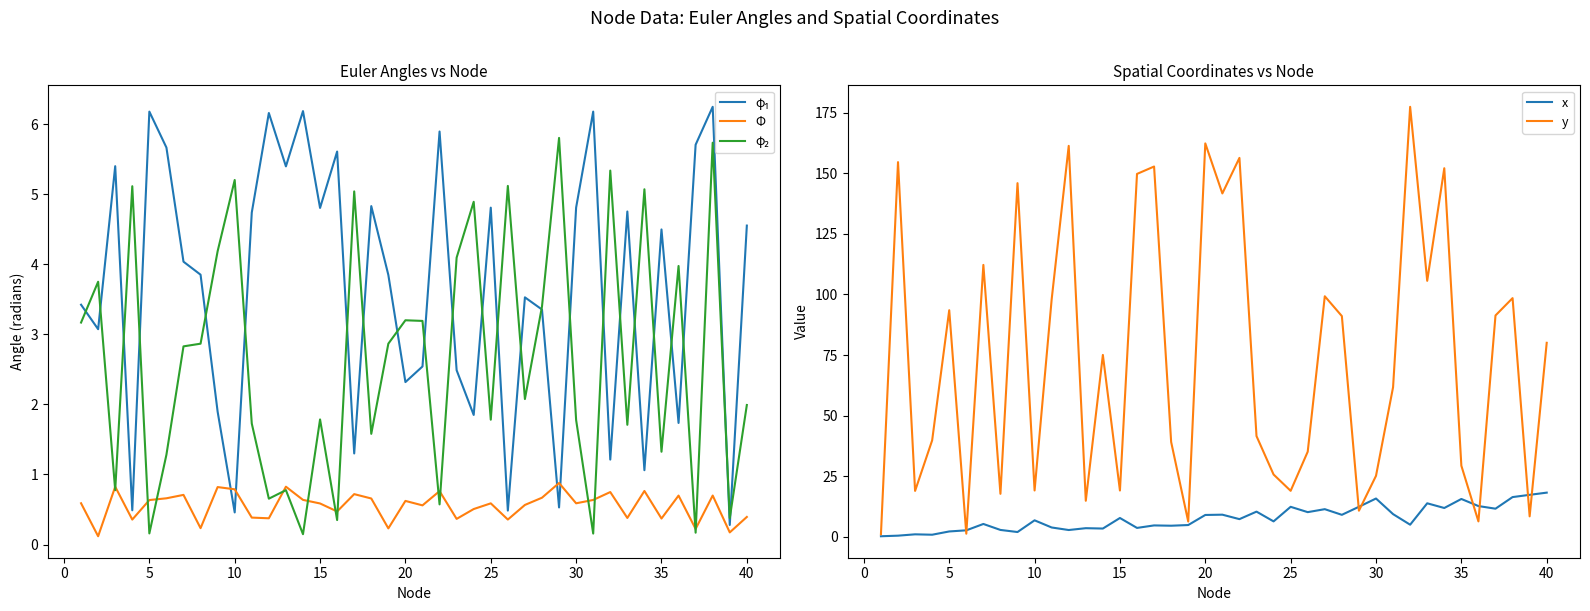

The x series shows 2.2 at 5. True or false?

True